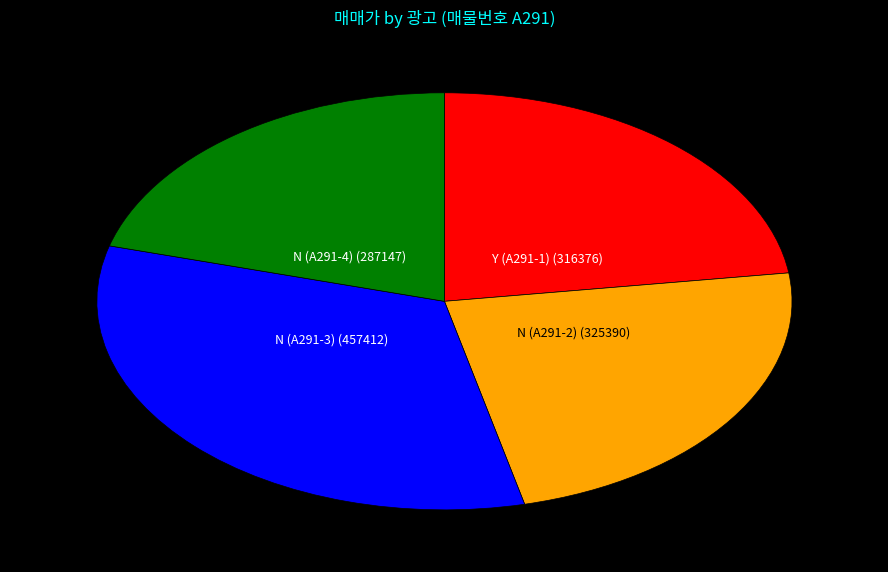

What is the ratio of the value at Y (A291-1) (316376) to the value at N (A291-2) (325390)?

1.0